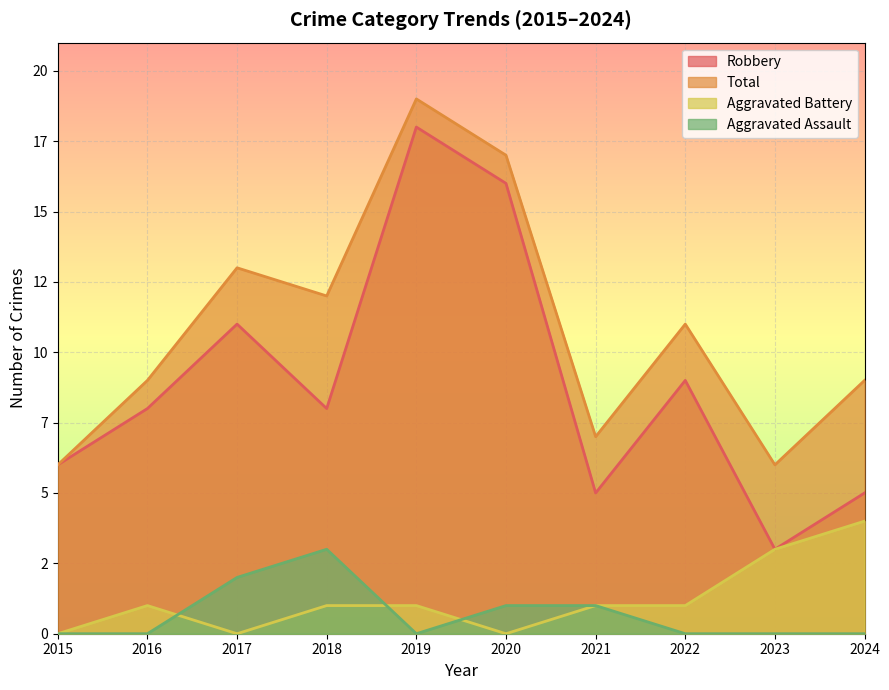

The value of Total at 2024 is 12. True or false?

False